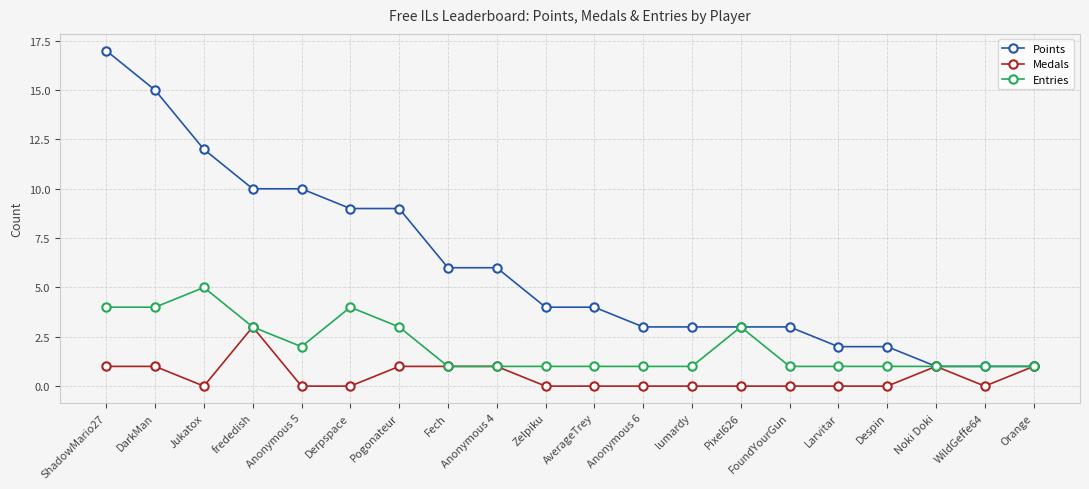

Does the chart display data point markers on the line(s)?

Yes